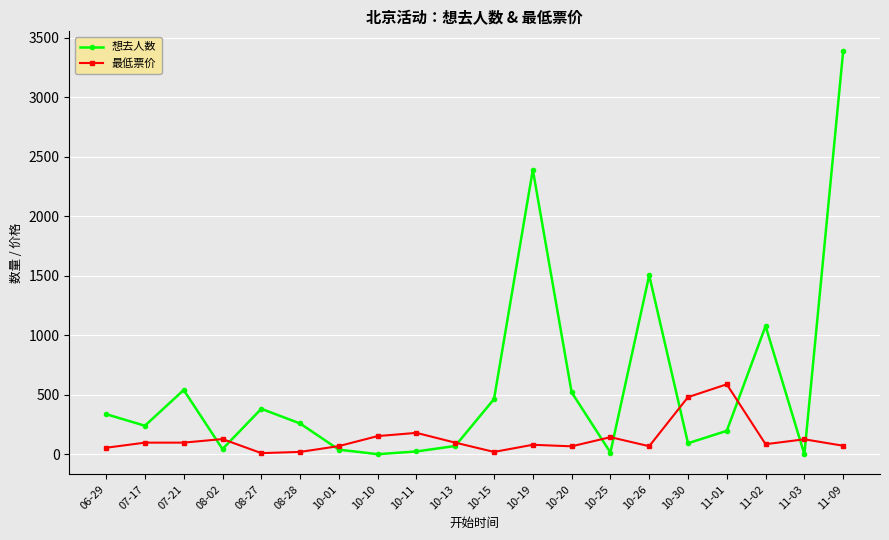

What is the difference between the maximum and minimum values in the 最低票价 series?

578